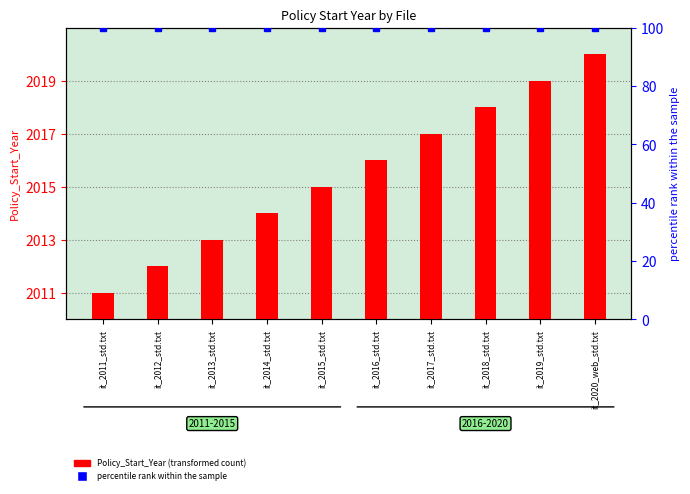

How many series are shown in this chart?

2